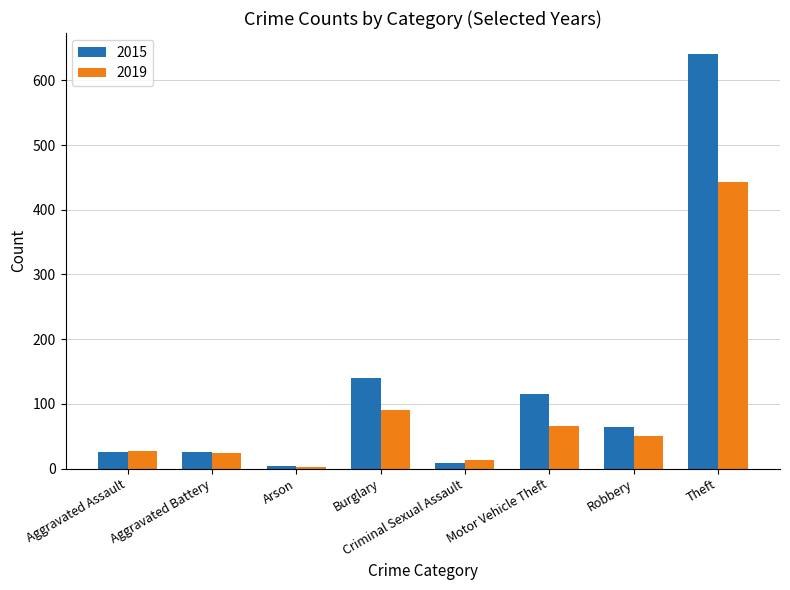

Between Robbery and Theft, which series saw the biggest shift?

2015